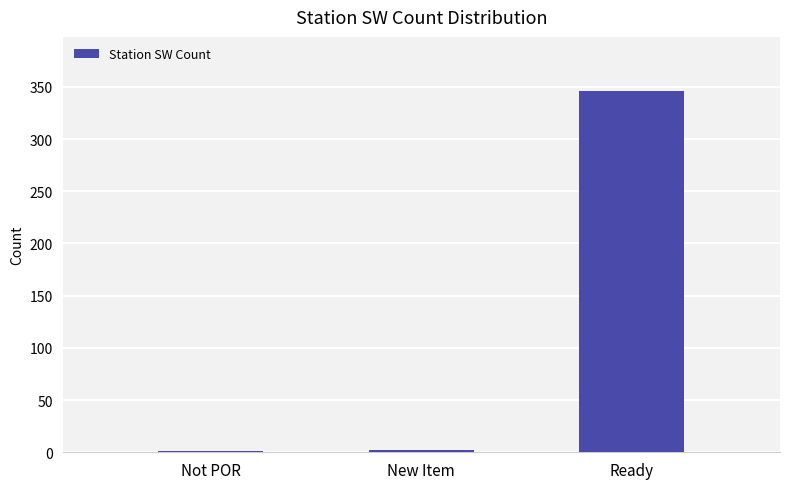

At which category does the chart reach its peak across all series?

Ready